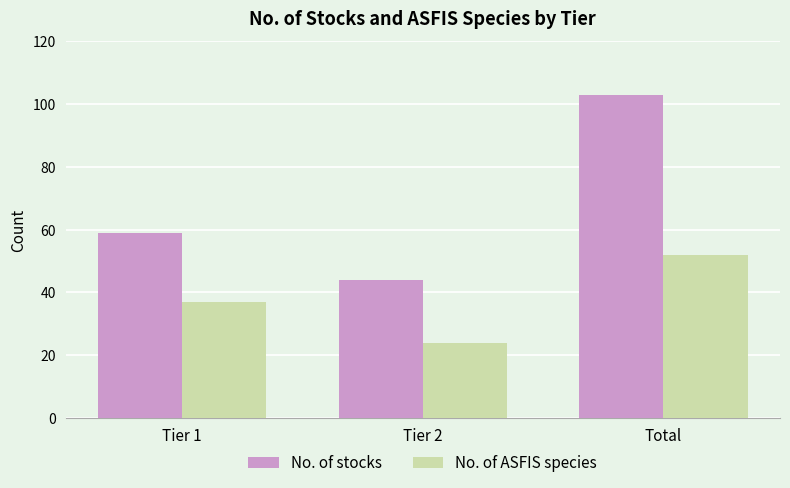

Does the chart contain any negative values?

No